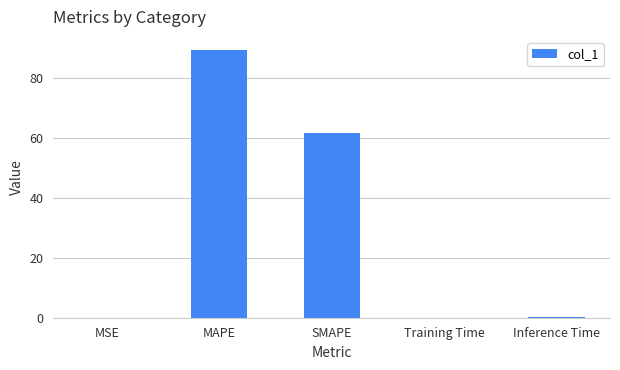

What is the sum of the values at MAPE and MSE?

89.1